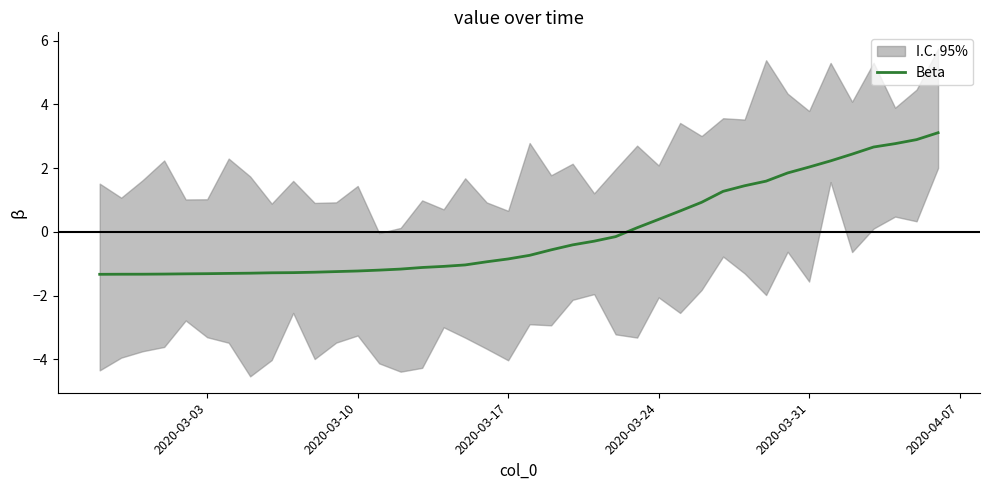

What is the minimum value for Beta?

-1.3